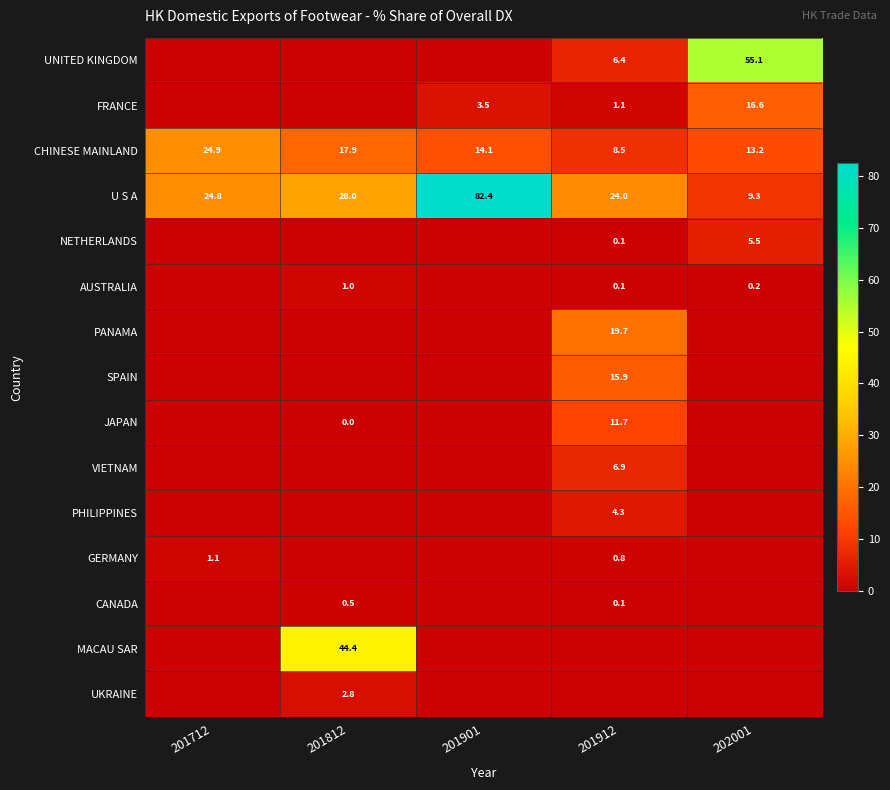

Is it true that NETHERLANDS equals 5.5 at 202001?

True